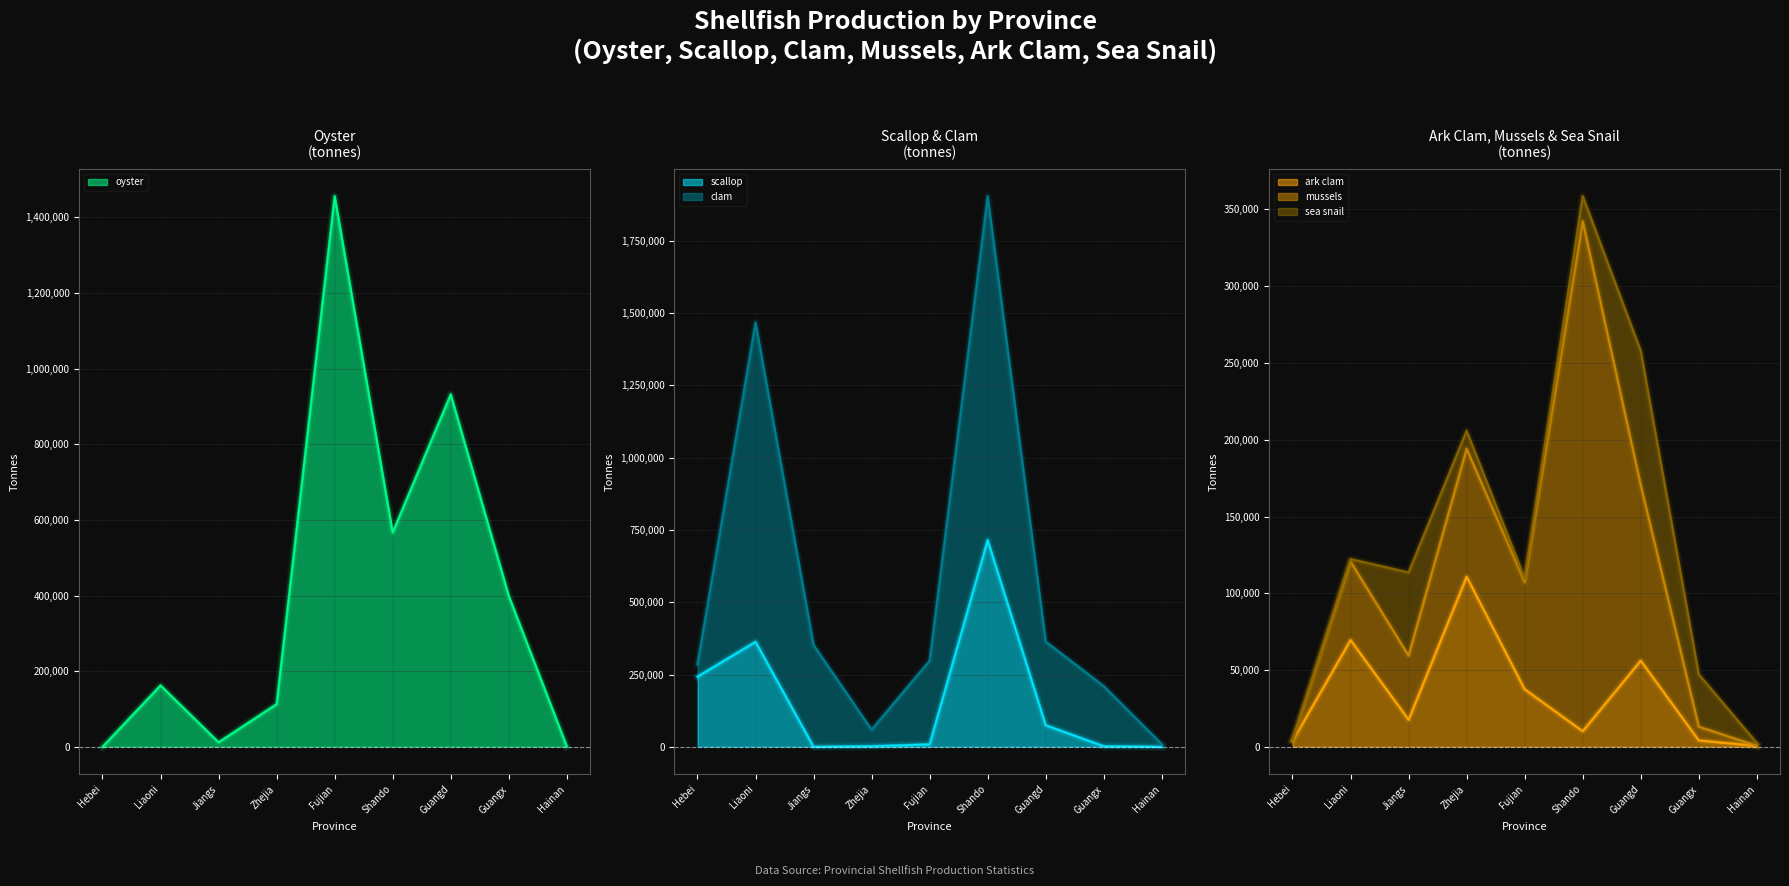

True or false: oyster has a value of 162345 at Liaoni.

True